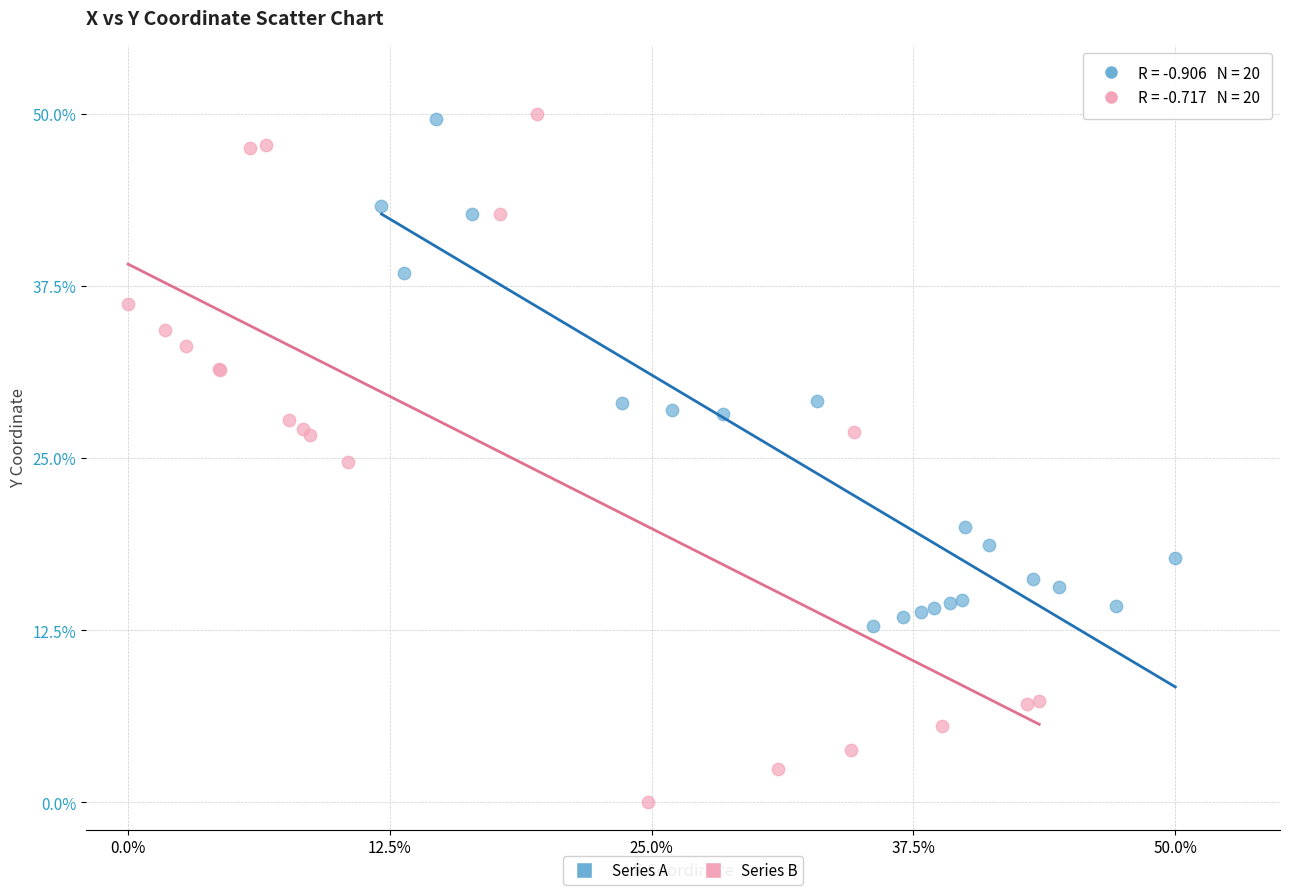

What are all the series names shown in the legend?

Series A, Series B